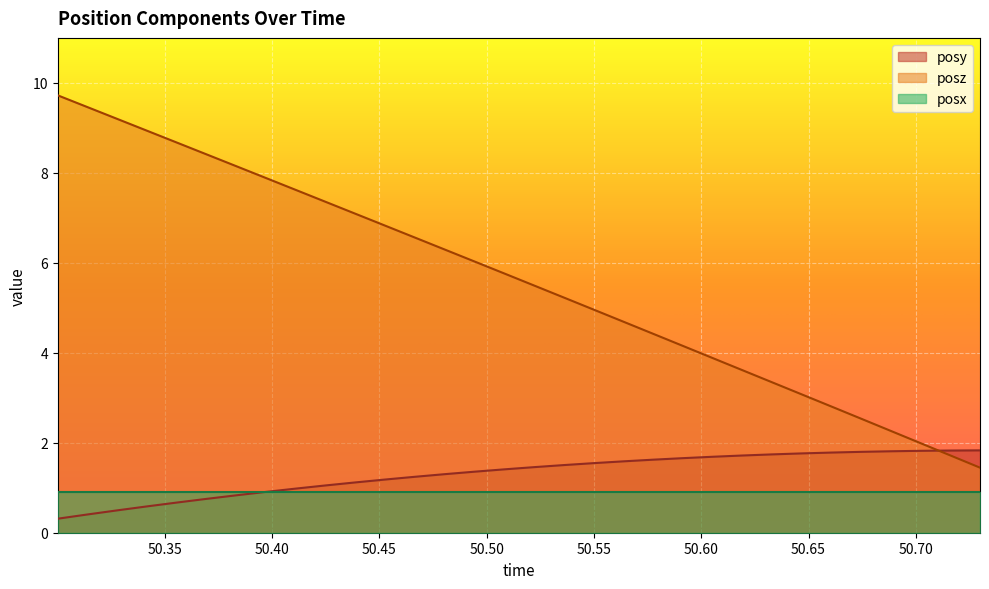

Which series has the largest total across all categories?

posz